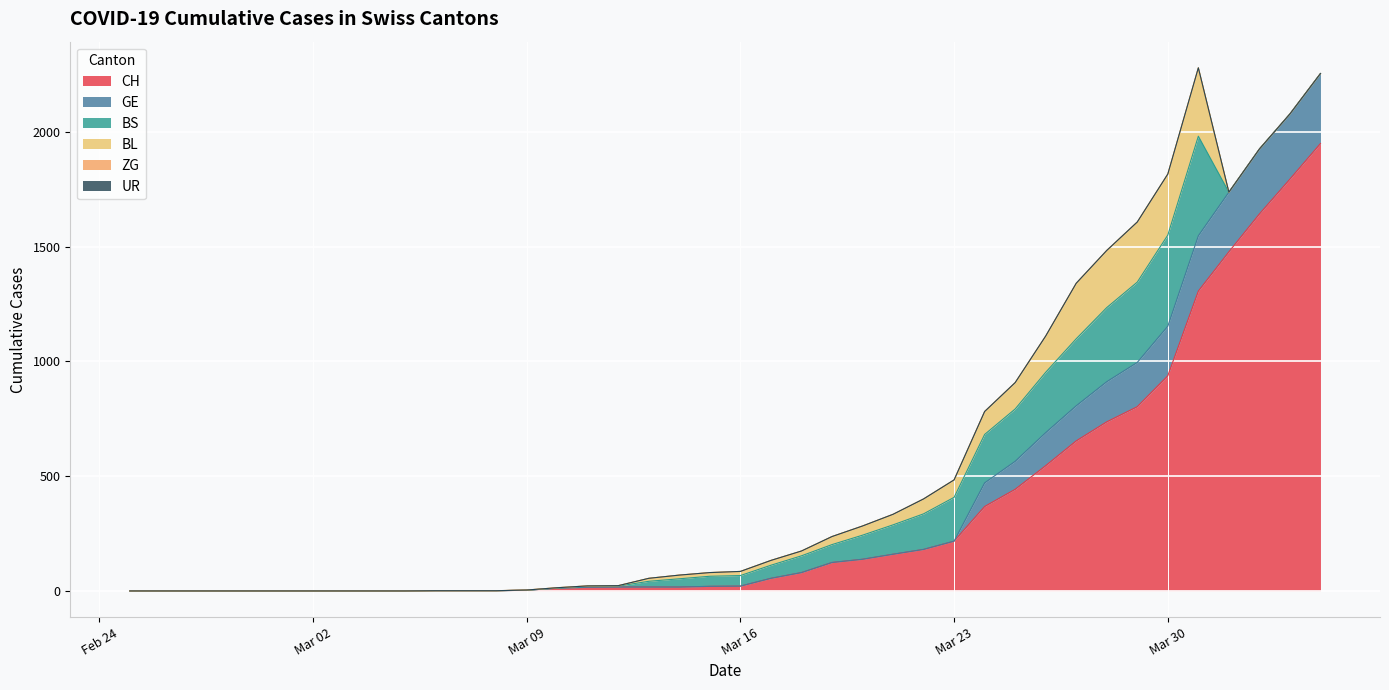

What is the label of the 1st point from the right?

2020-04-04